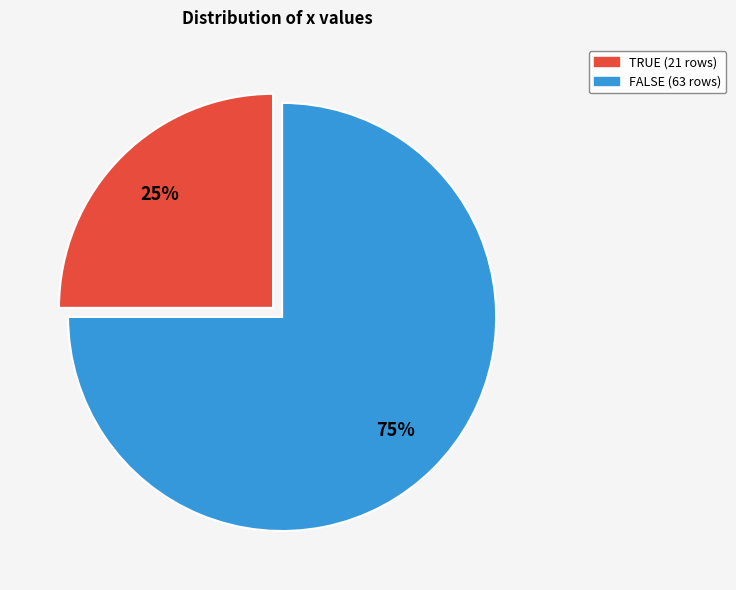

To the nearest percent, what is the average slice percentage?

50%